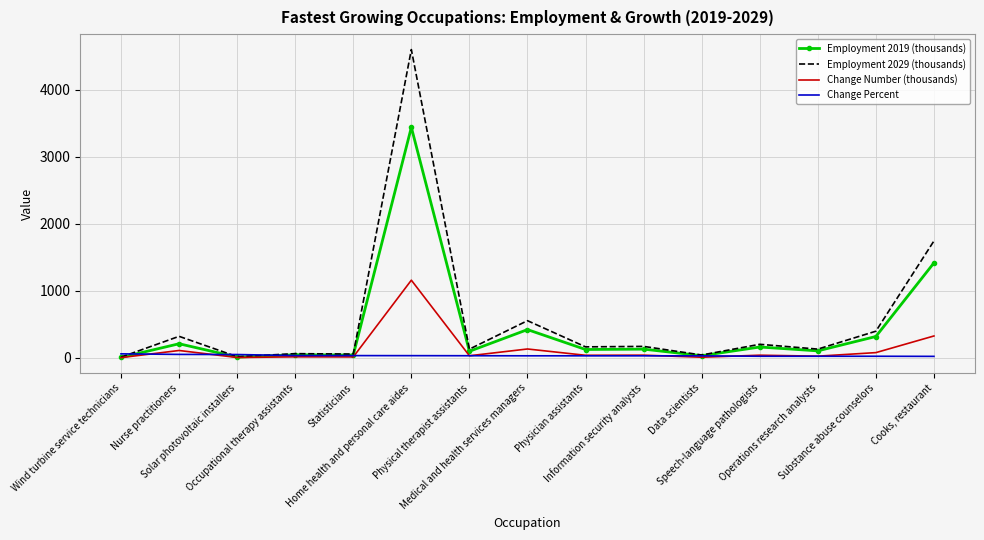

The Employment 2029 (thousands) series shows 6557.3 at Home health and personal care aides. True or false?

False